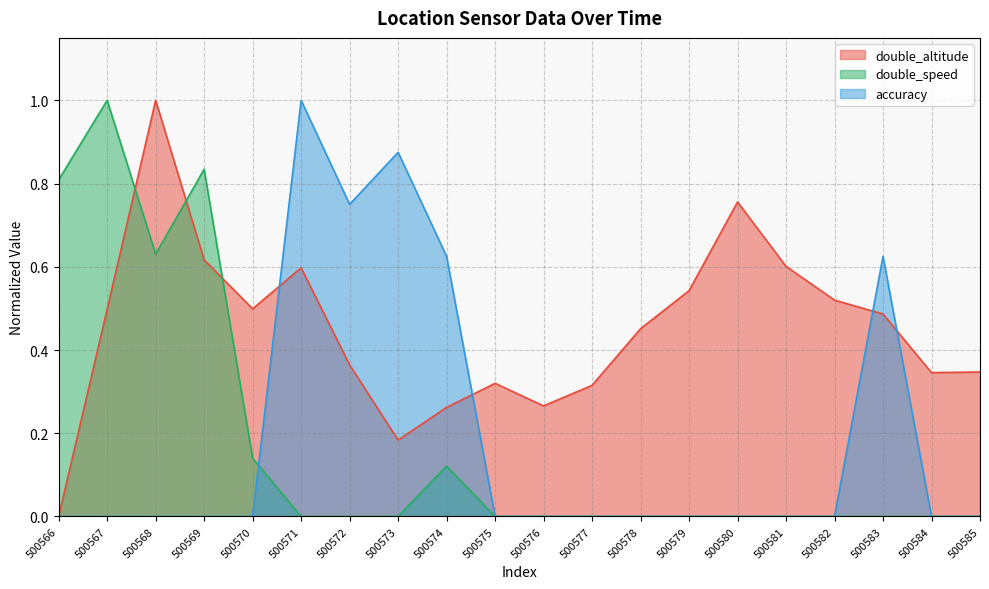

What is the average value of the double_speed series?

0.2